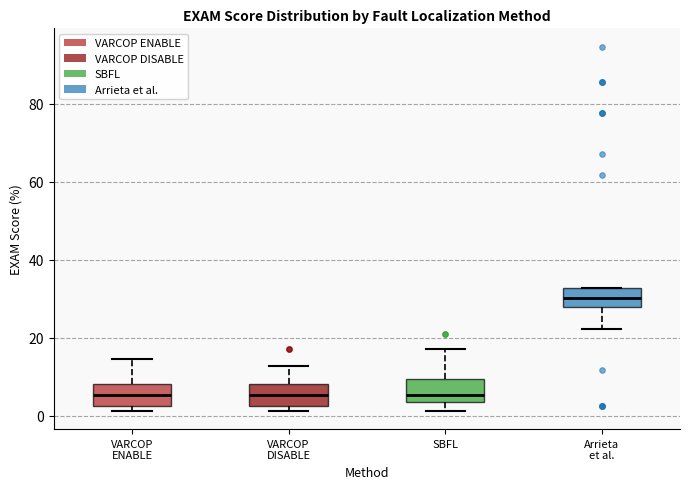

Where does the upper whisker of the box for SBFL end on the y-axis? The values are not printed on the chart, so give them approximately, as read against the axis.

18